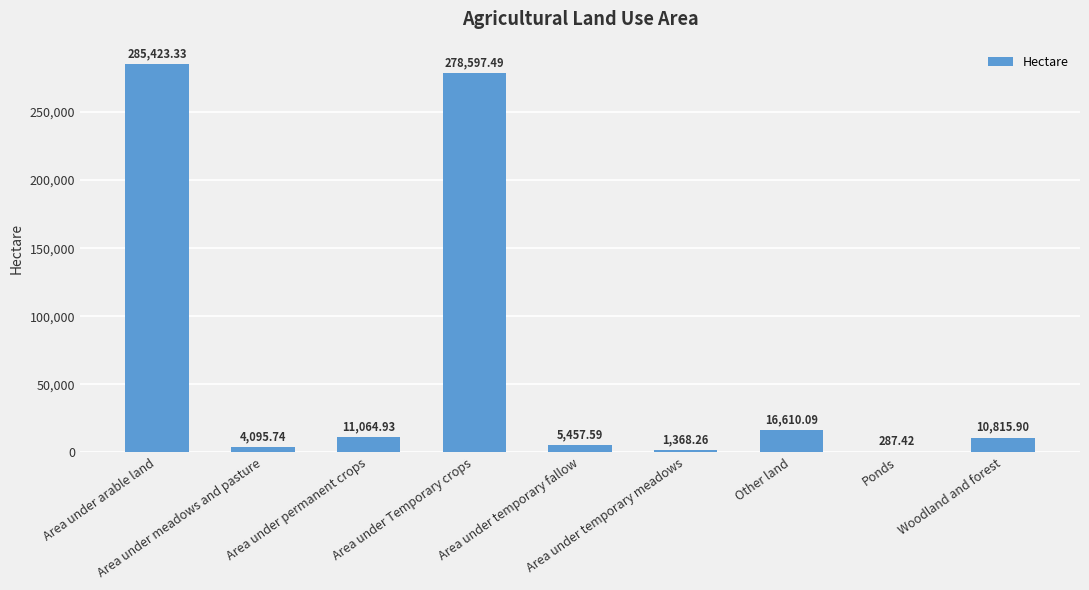

What is the sum of all values?

613720.8